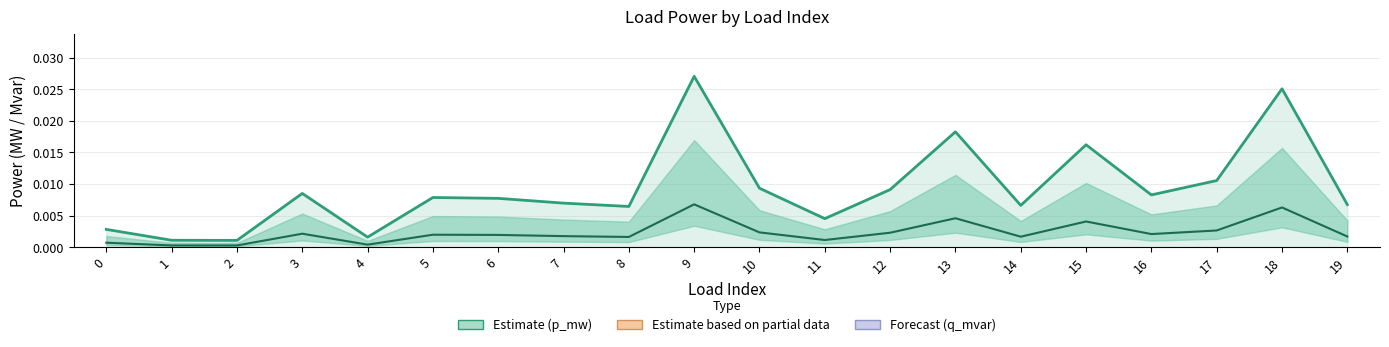

Which series has the largest range (max minus min)?

p_mw (Estimate)